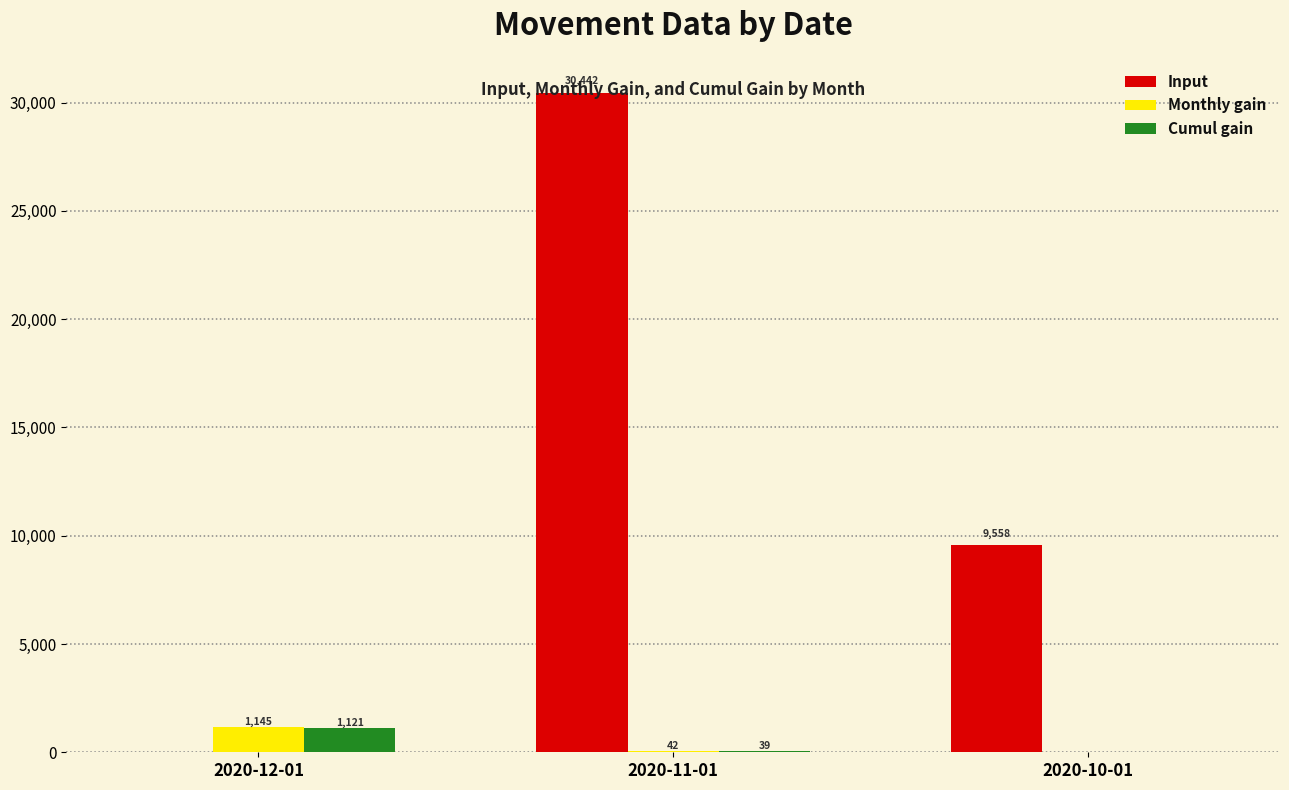

At which label is Cumul gain closest to 560?

2020-11-01